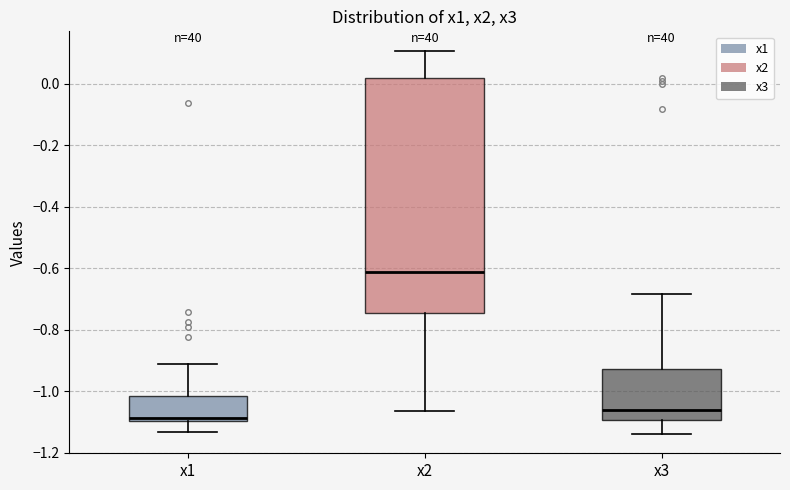

Which box's median line is the highest?

x2